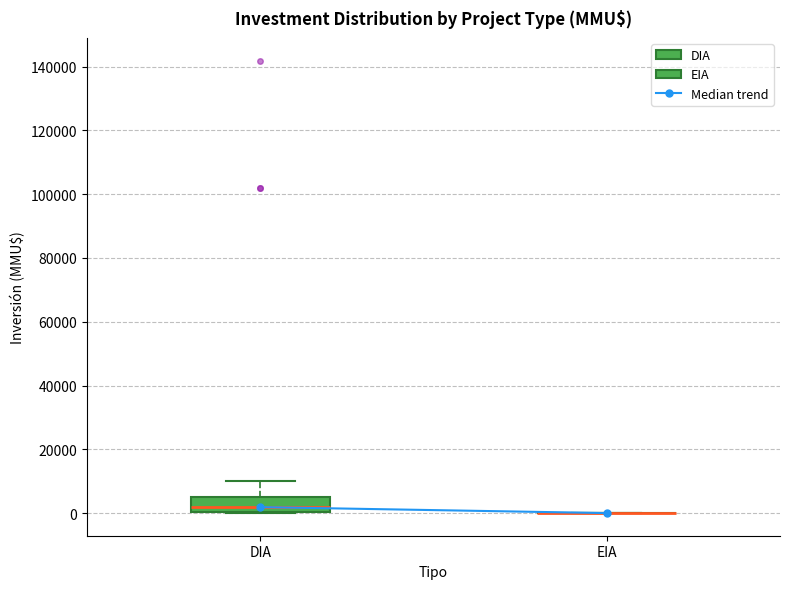

Which box is the tallest, from its lower edge to its upper edge?

DIA